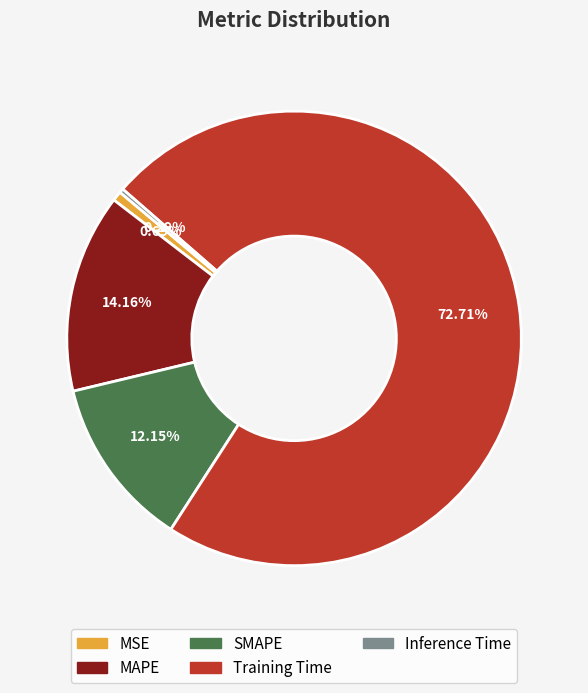

What is the largest slice in the pie chart?

Training Time